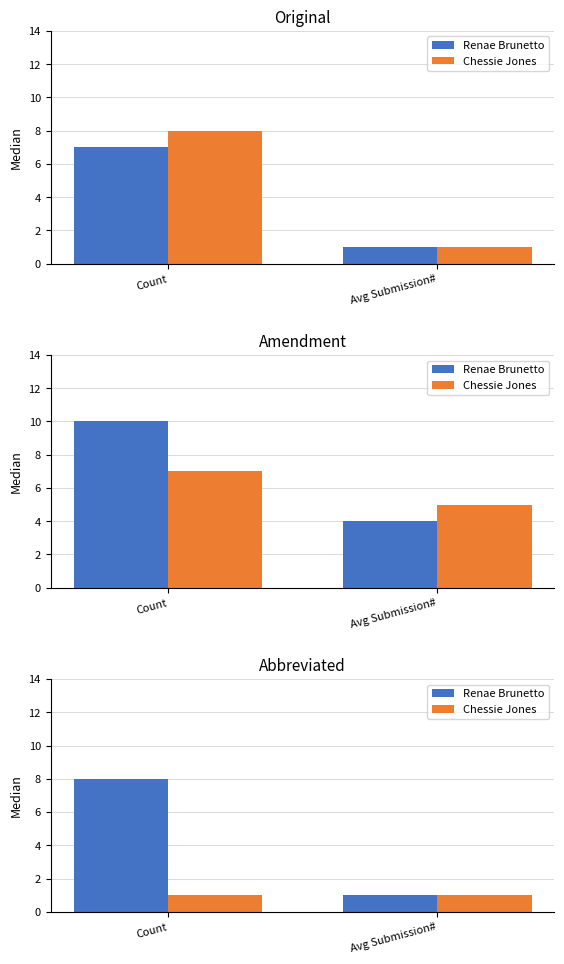

What is the label of the 1st bar from the left?

Count